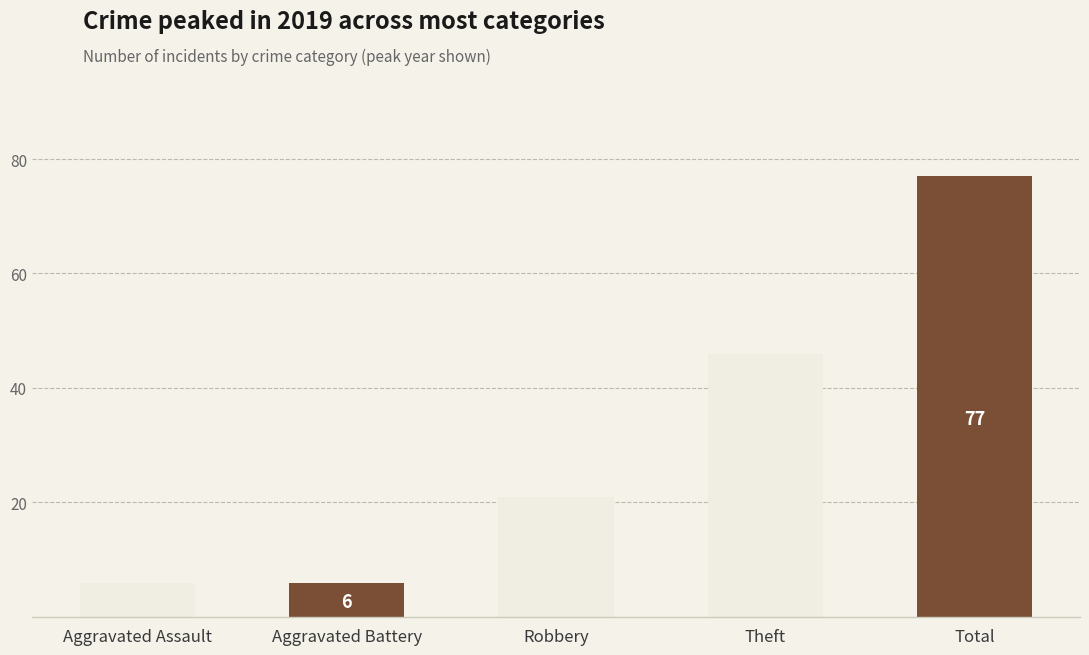

Count the number of data series in this chart.

1